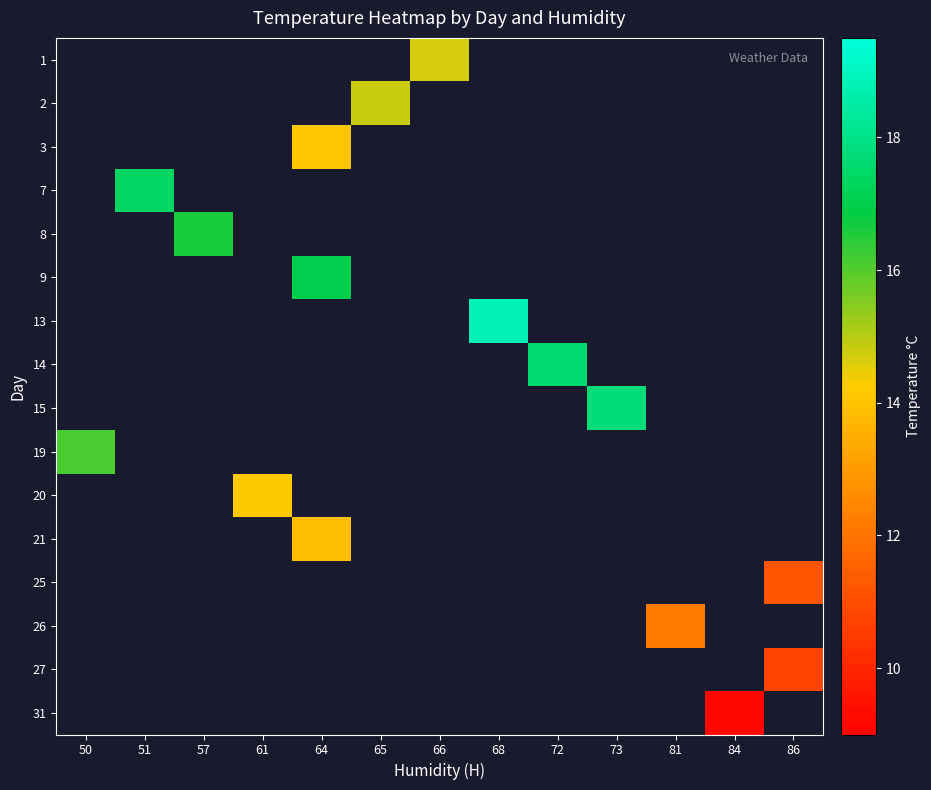

Which has a higher value, 86 or 50?

50